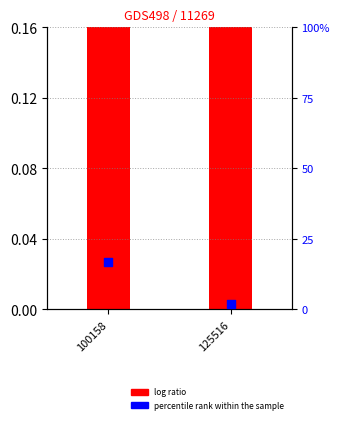

Is the value of log ratio at 125516 greater than the value of percentile rank within the sample at 125516?

No